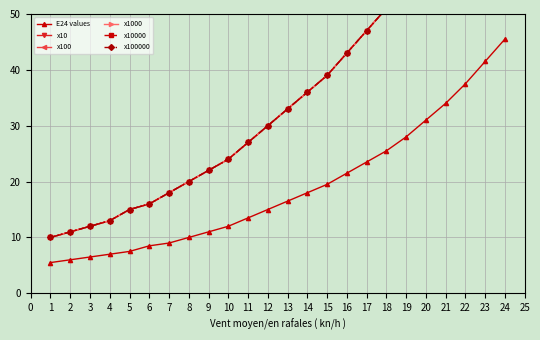

What is the value of the E24 values point at the 24th from the left?

45.5